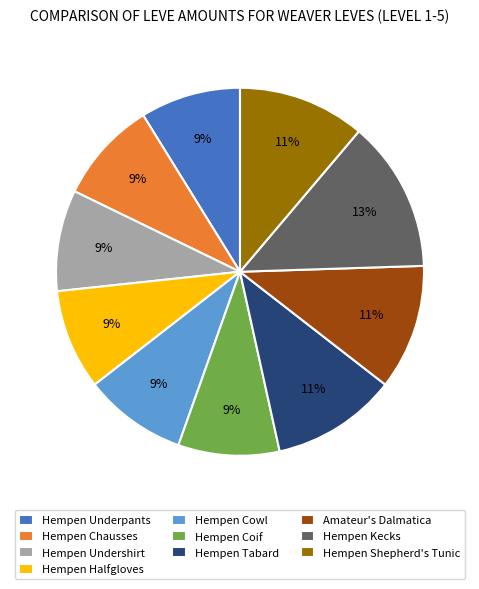

Is it true that Hempen Chausses is 17% of the pie?

False